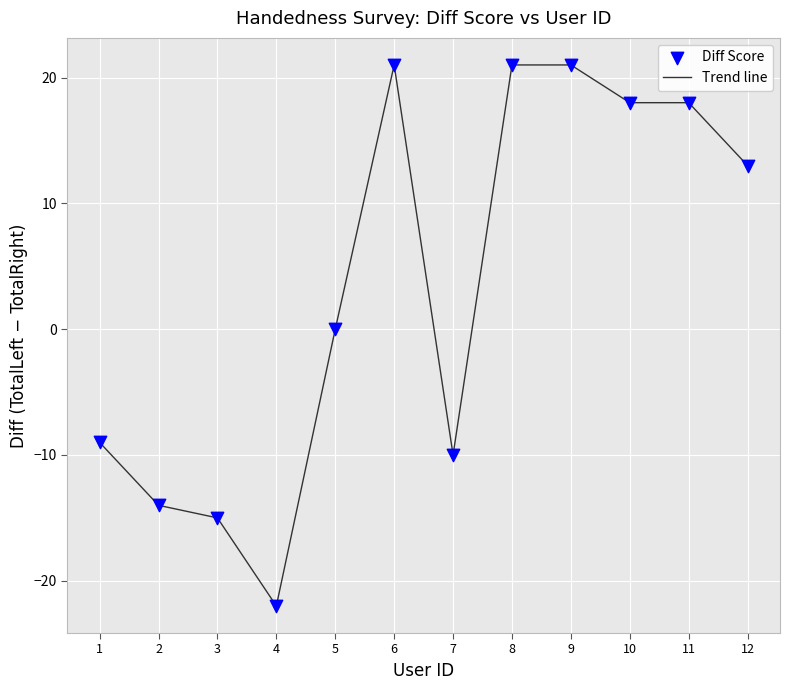

Between 3 and 10, which is larger?

10